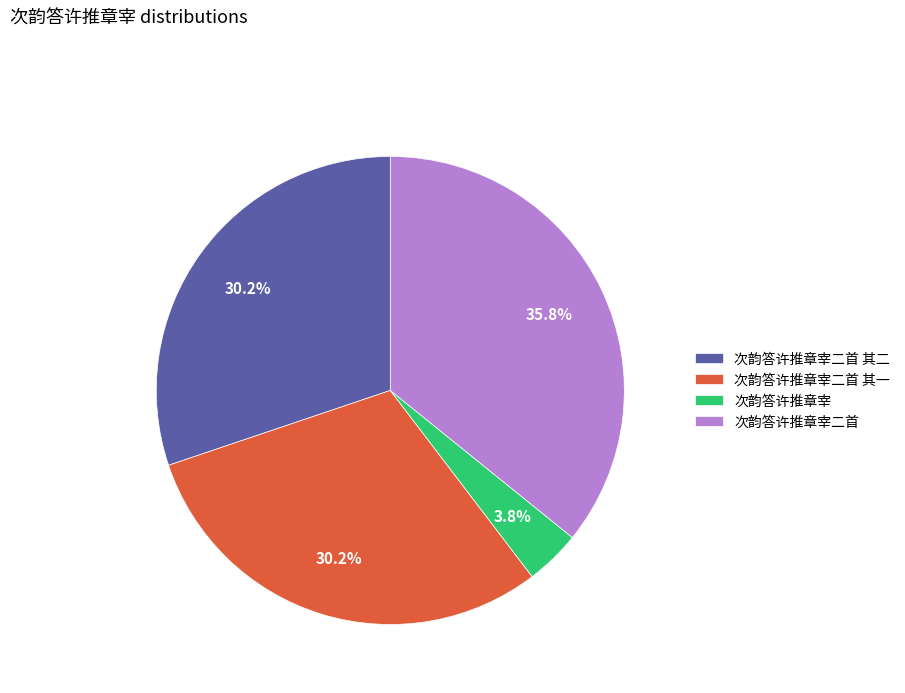

How many slices are in this pie chart?

4